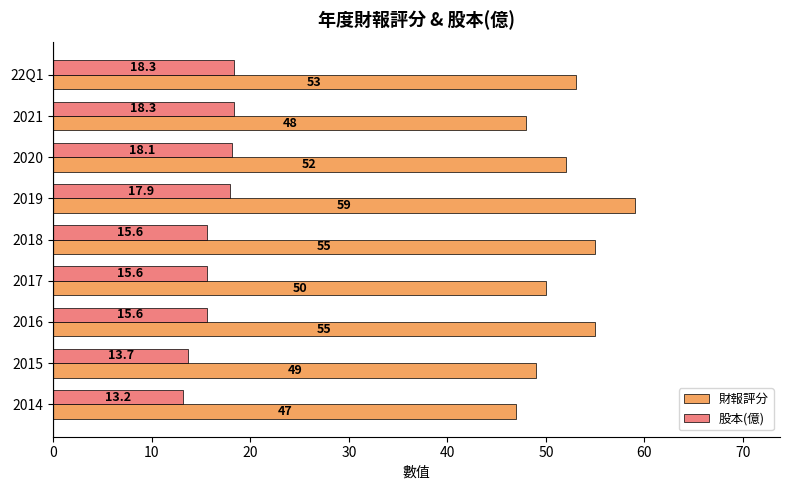

What is the difference between the maximum and second lowest values in the 財報評分 series?

11.0